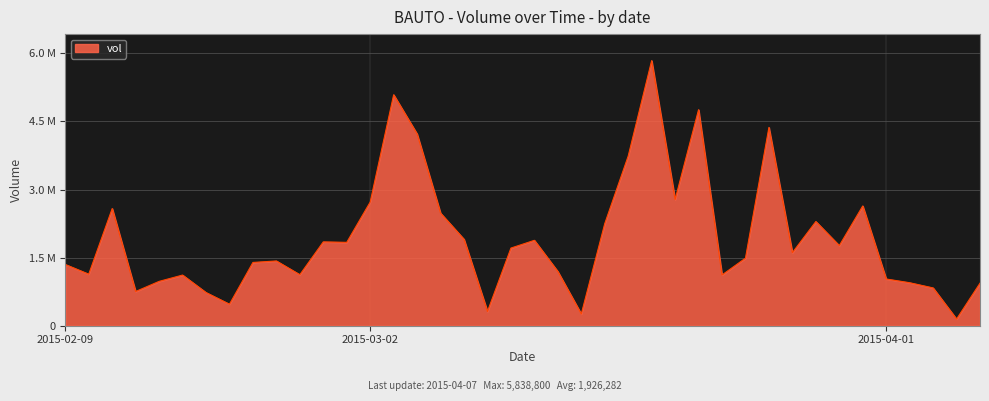

Is this an area chart (filled region under the line)?

Yes